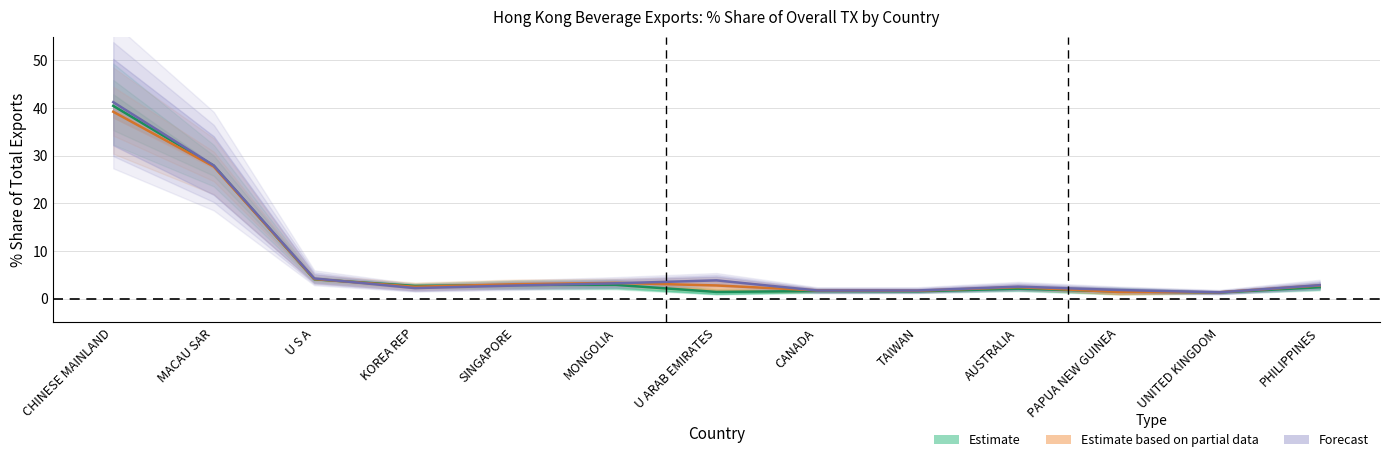

The value of 201812_Share at CHINESE MAINLAND is 41.3. True or false?

True